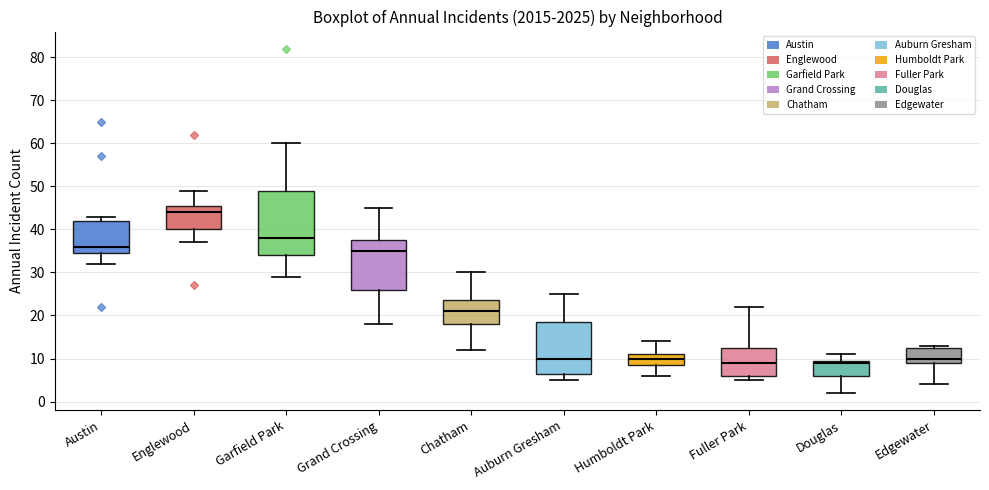

Reading left to right, transcribe this box plot: for each box, give where its median line is, the range the box spans, and where its two whiskers end, as read against the y-axis. The values are not printed on the chart, so give them approximately, as read against the axis.

Austin: median 36, box 35 to 42, whiskers 32 to 43
Englewood: median 44, box 40 to 46, whiskers 37 to 49
Garfield Park: median 38, box 34 to 49, whiskers 29 to 60
Grand Crossing: median 35, box 26 to 38, whiskers 18 to 45
Chatham: median 21, box 18 to 24, whiskers 12 to 30
Auburn Gresham: median 10, box 7 to 19, whiskers 5 to 25
Humboldt Park: median 10, box 9 to 11, whiskers 6 to 14
Fuller Park: median 9, box 6 to 13, whiskers 5 to 22
Douglas: median 9, box 6 to 10, whiskers 2 to 11
Edgewater: median 10, box 9 to 13, whiskers 4 to 13 (just above the box's upper edge)